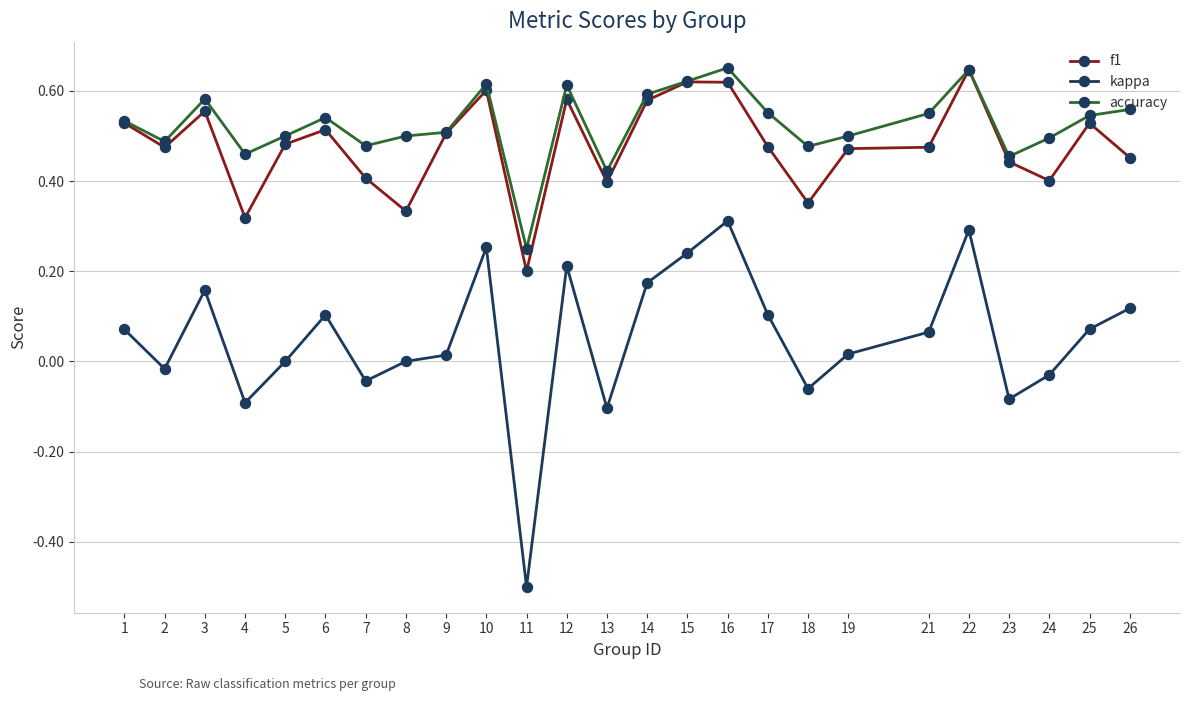

True or false: accuracy and kappa intersect in this chart.

False